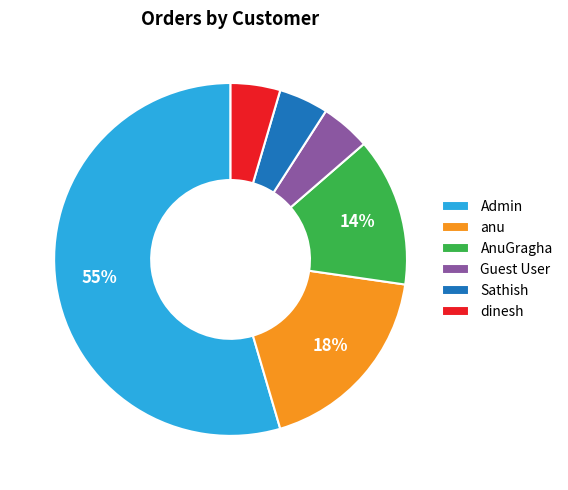

To the nearest percent, what is the average slice percentage?

17%